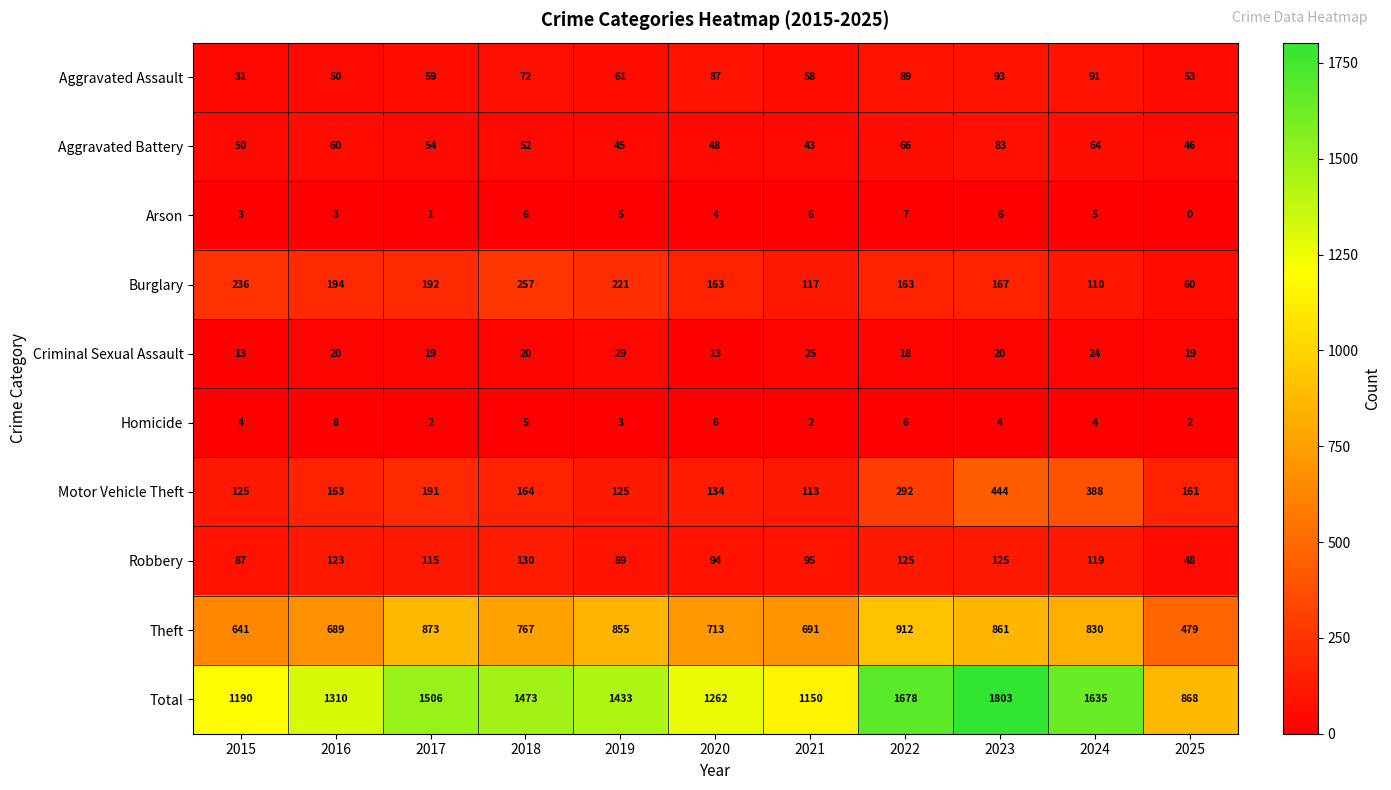

At 2015, list the series in order from smallest to largest.

Arson, Homicide, Criminal Sexual Assault, Aggravated Assault, Aggravated Battery, Robbery, Motor Vehicle Theft, Burglary, Theft, Total